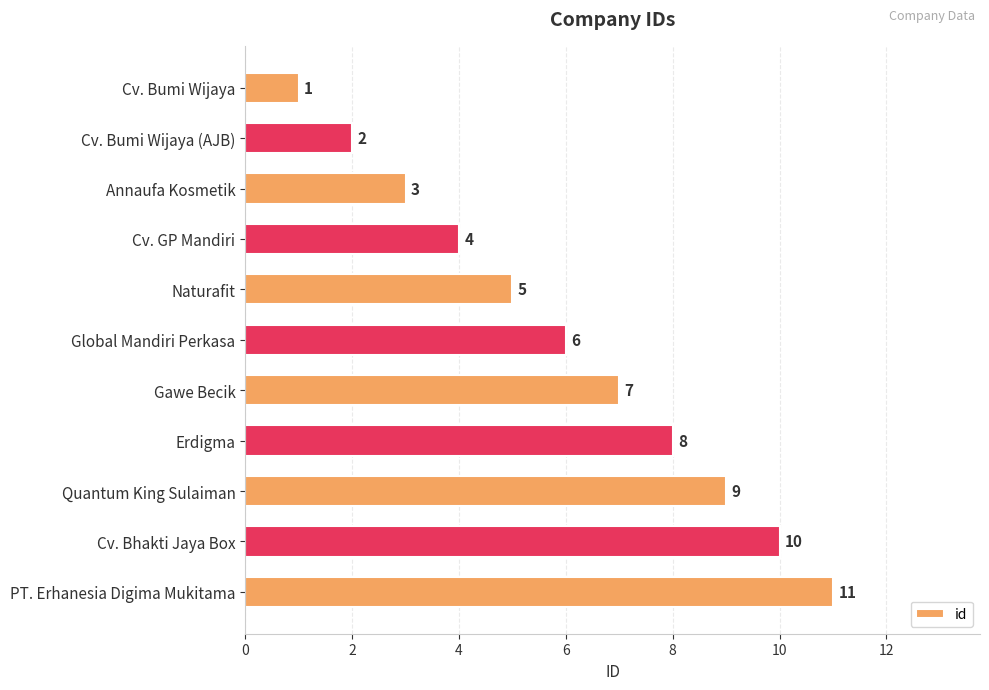

What is the minimum value shown in the chart?

1